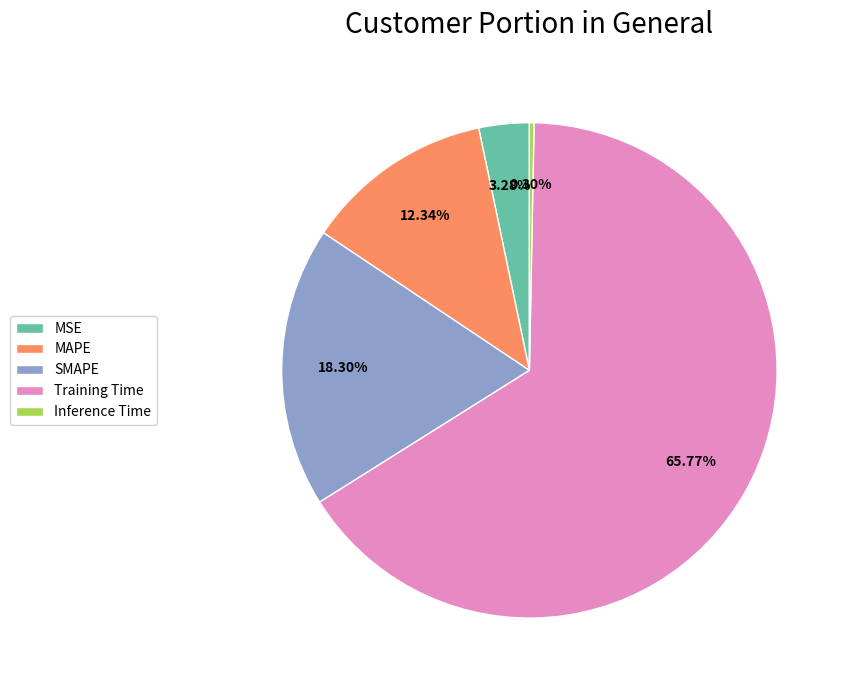

Which slice is the smallest?

Inference Time